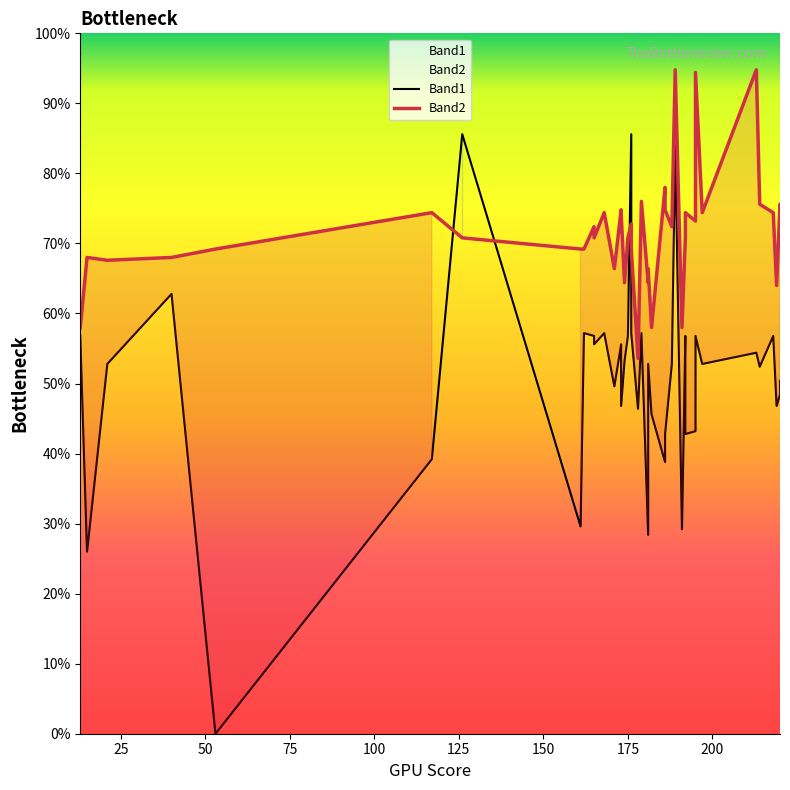

Which series ends up on top after the final intersection of Band1 and Band2?

Band2